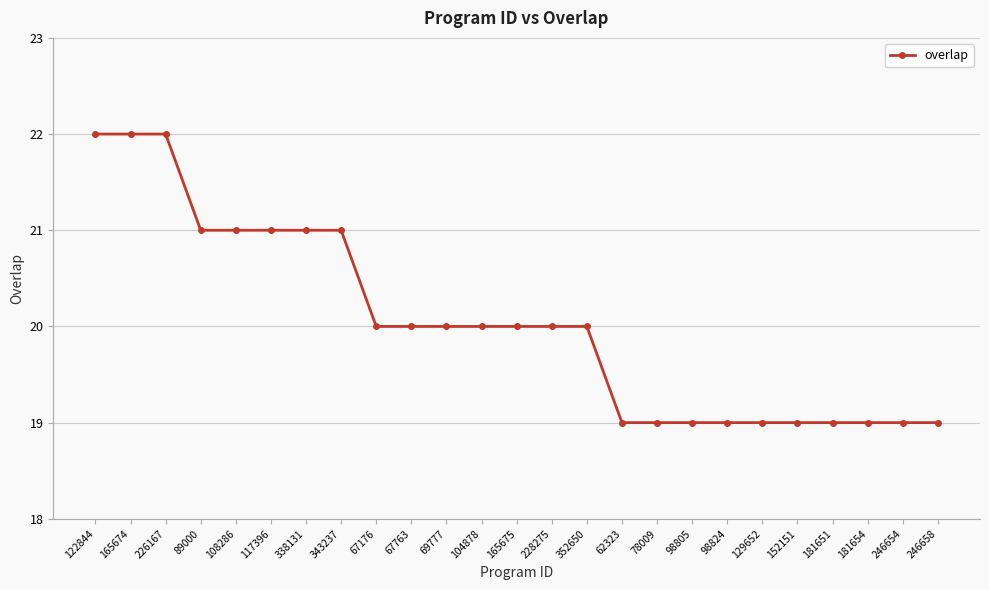

At which label does the data first exceed 20?

122844